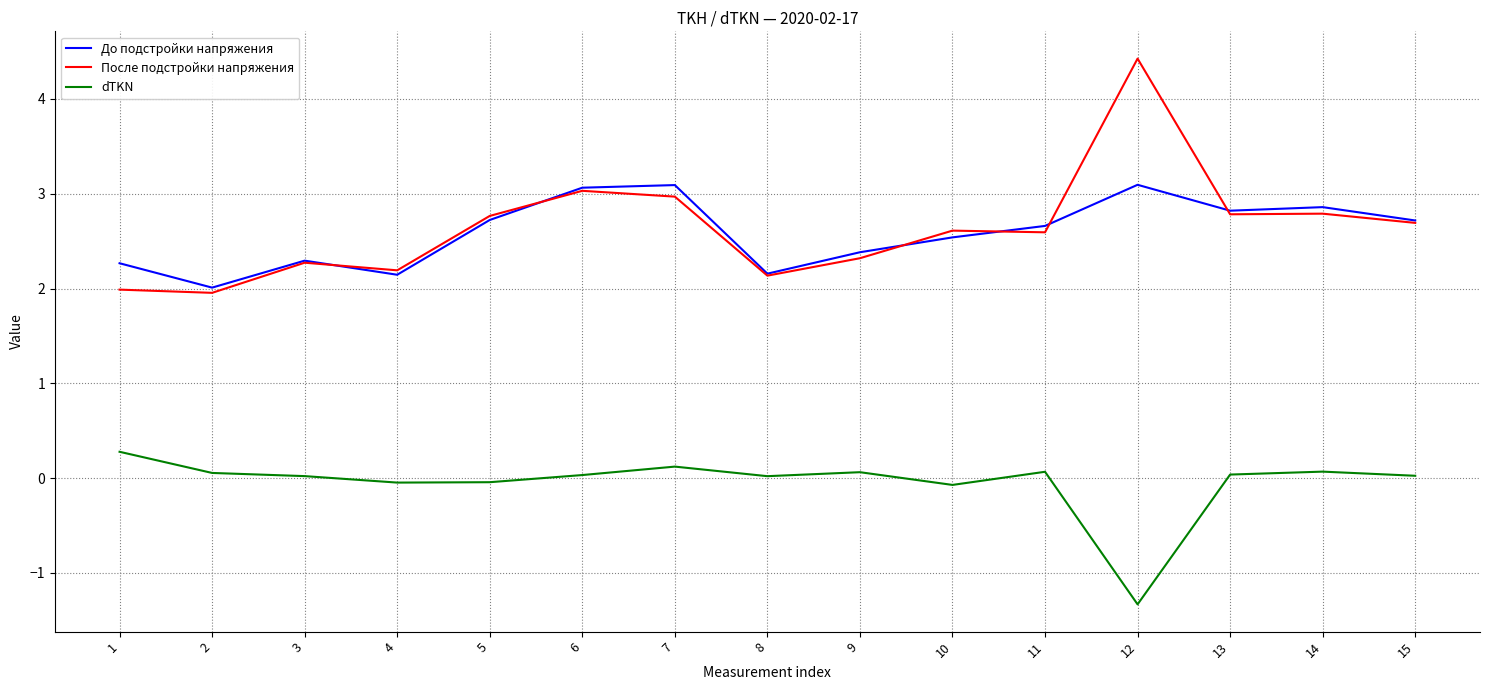

What is the difference between the second highest and second lowest values in the После подстройки напряжения series?

1.0